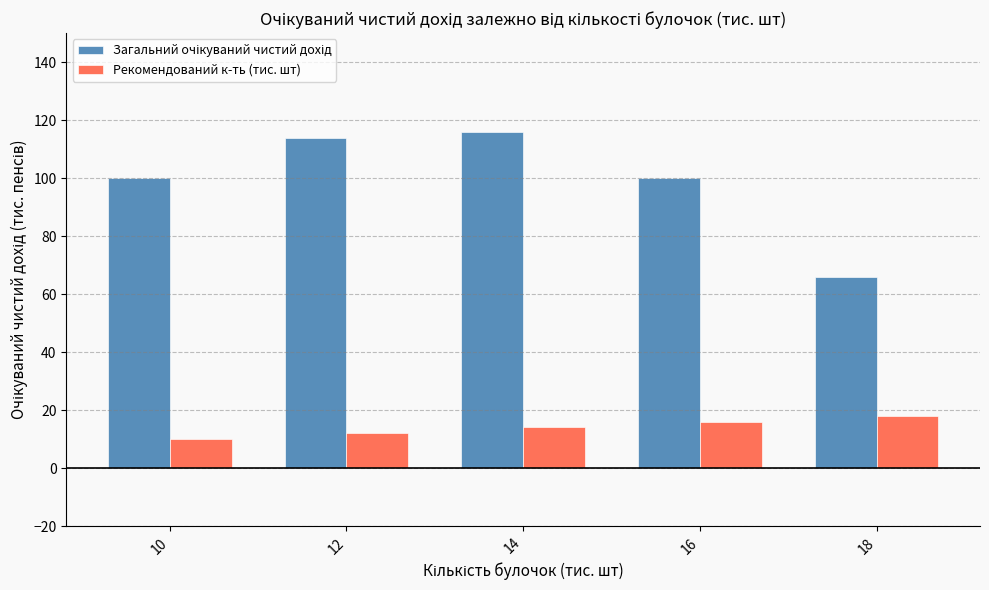

The value of Рекомендований к-ть (тис. шт) at 10 is 10. True or false?

True